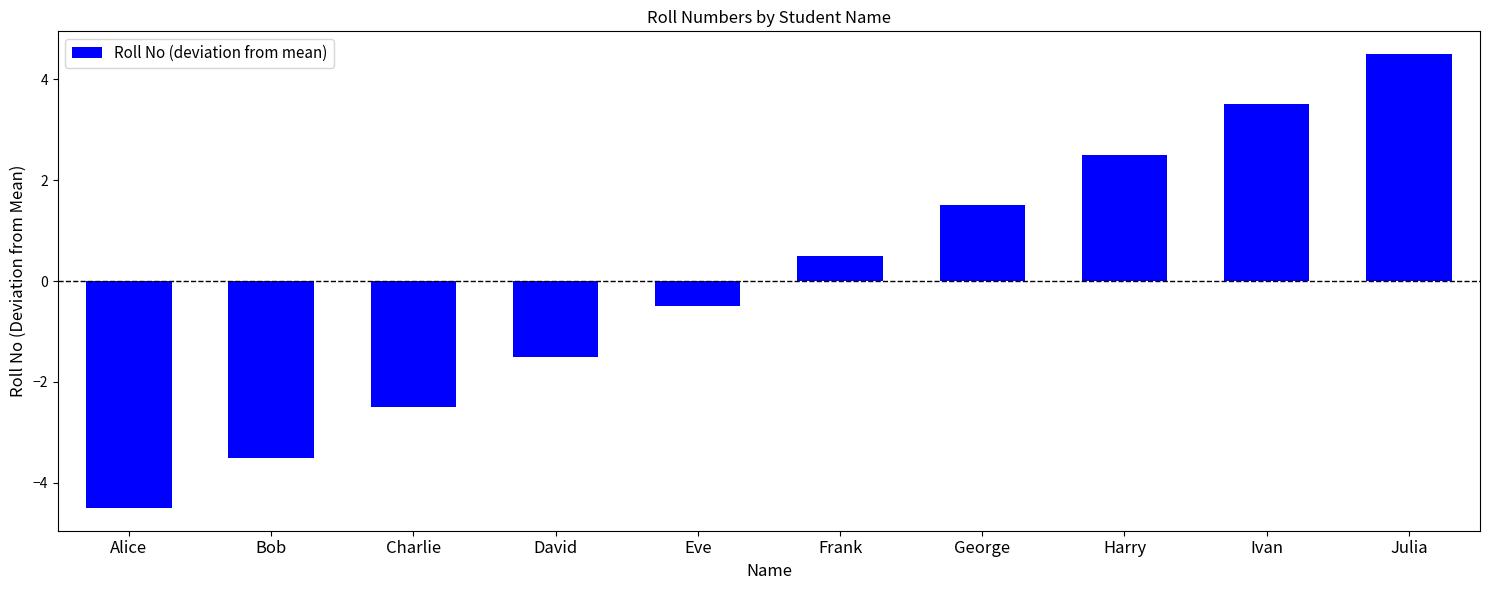

What is the sum of the values at Julia and Charlie?

2.0